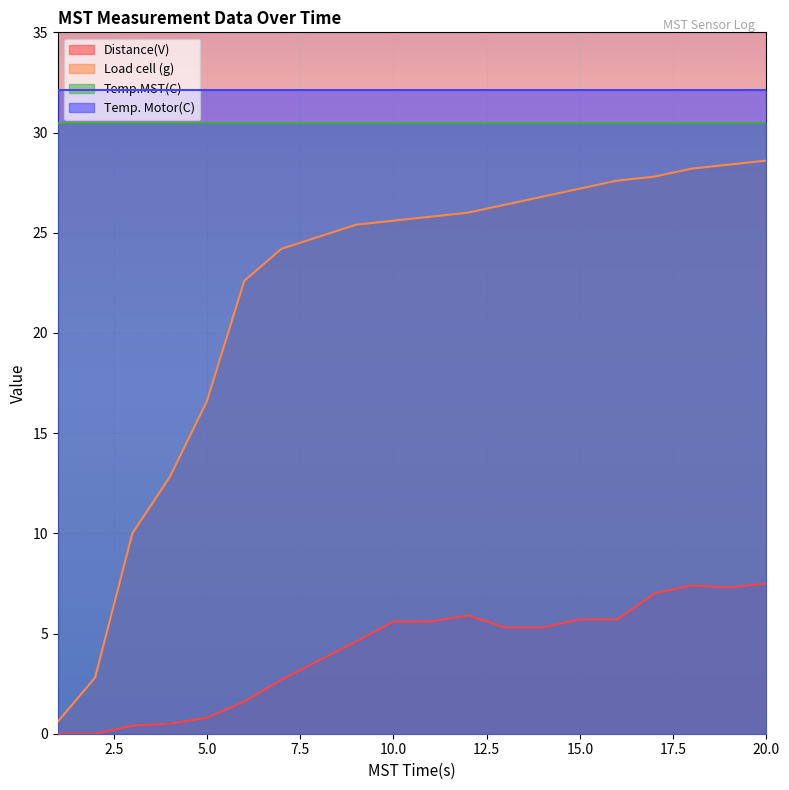

True or false: Distance(V) has a value of 7.4 at 18.

True